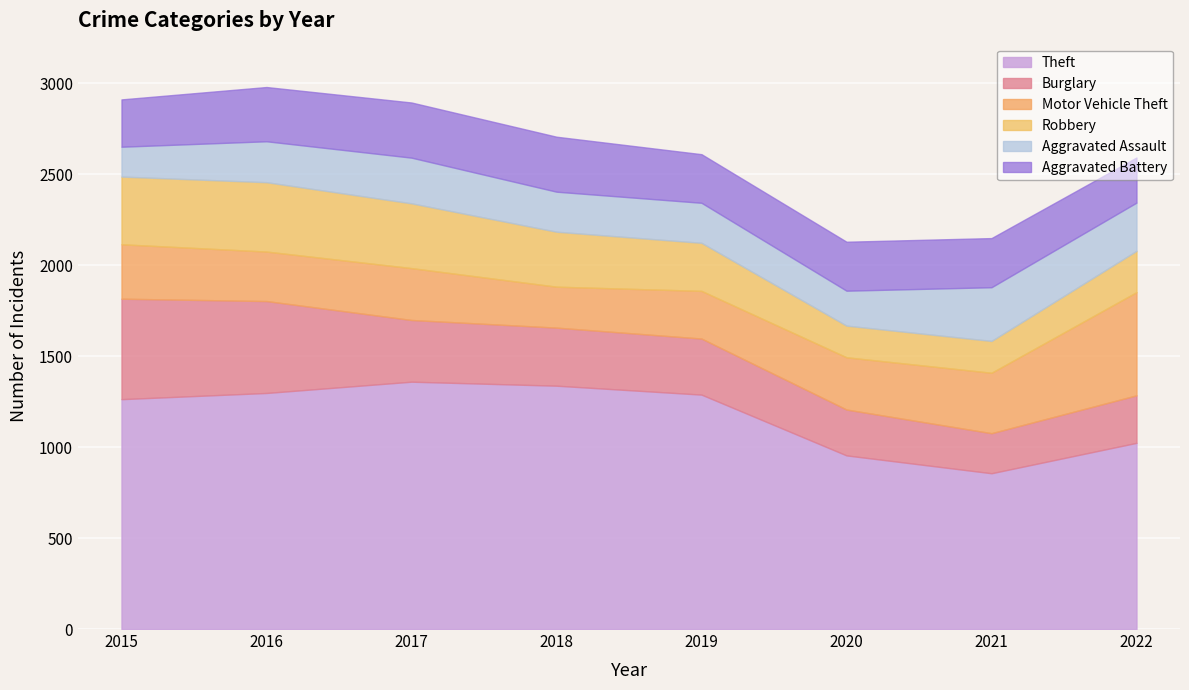

What are all the series names shown in the legend?

Theft, Burglary, Motor Vehicle Theft, Robbery, Aggravated Assault, Aggravated Battery